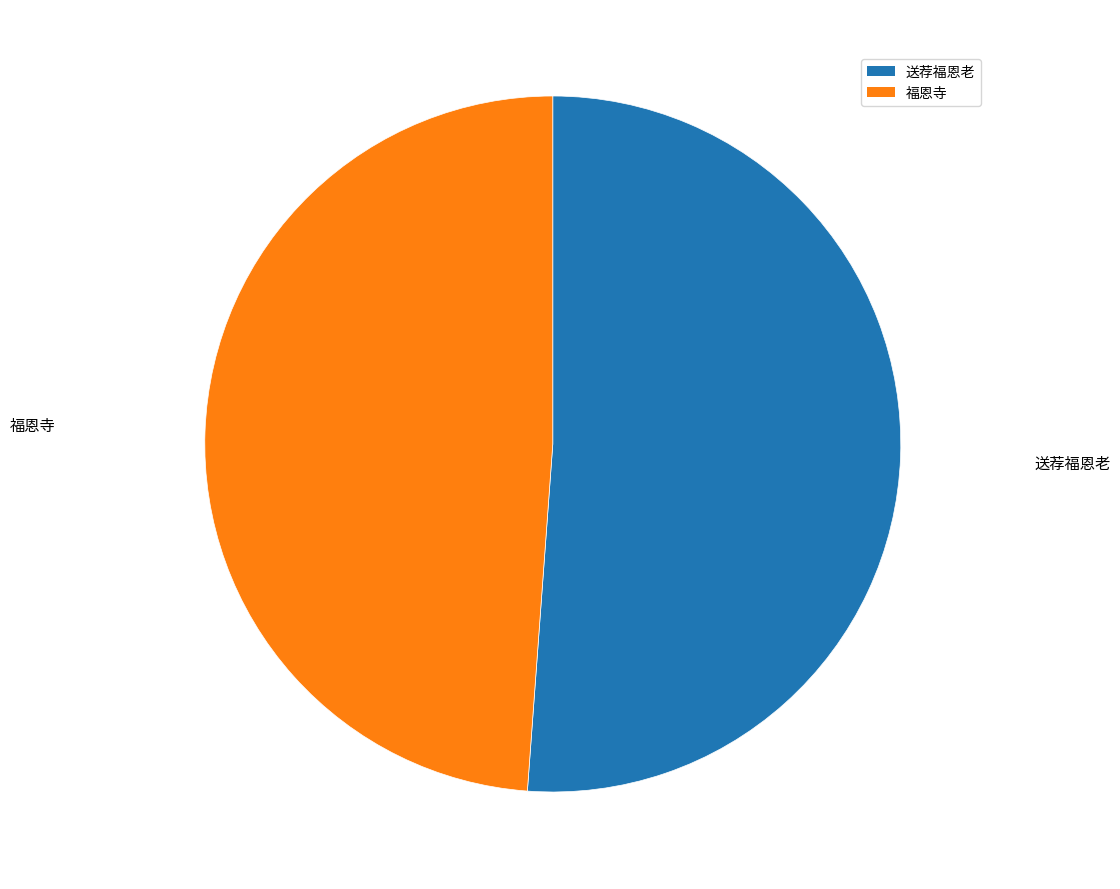

Which category has the biggest portion of the pie?

送荐福恩老